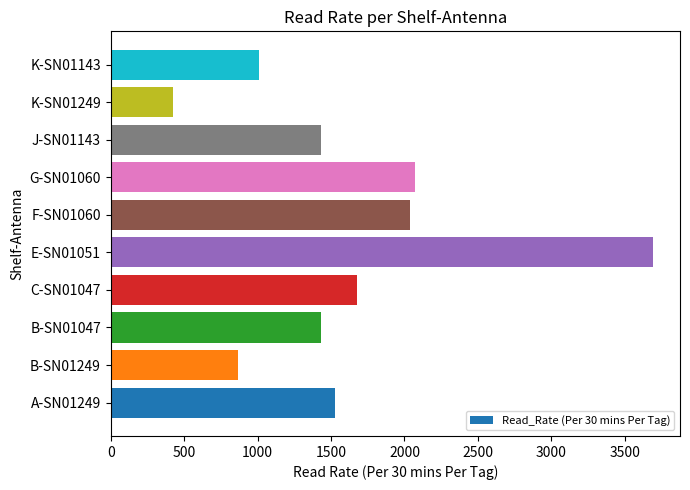

How many data points are above 1524?

5